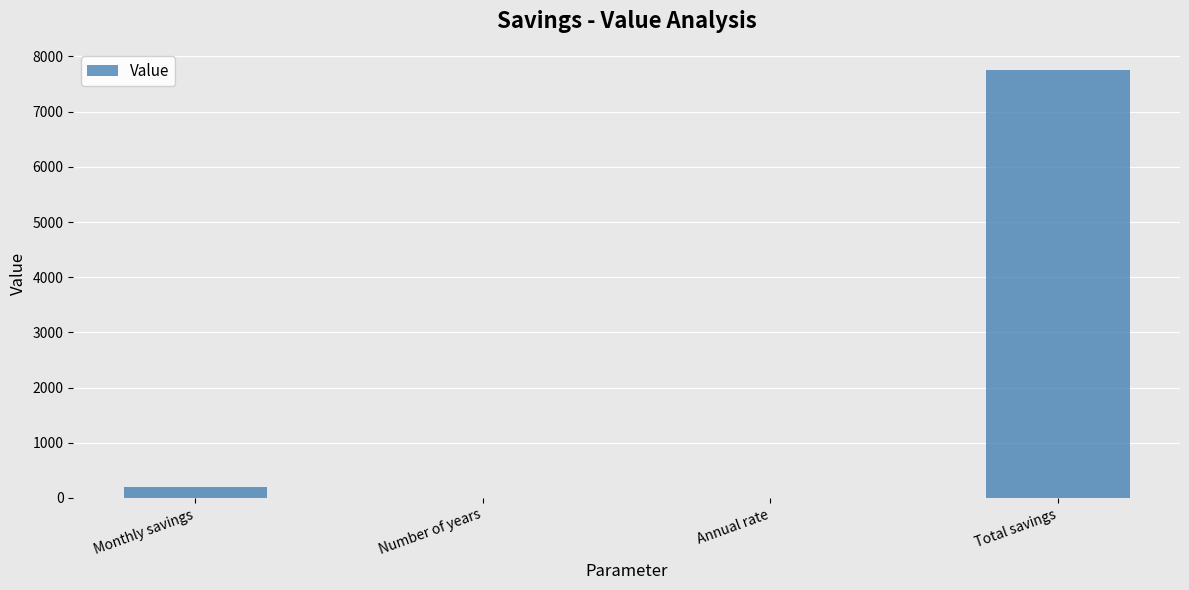

Which label corresponds to the largest value in the chart?

Total savings